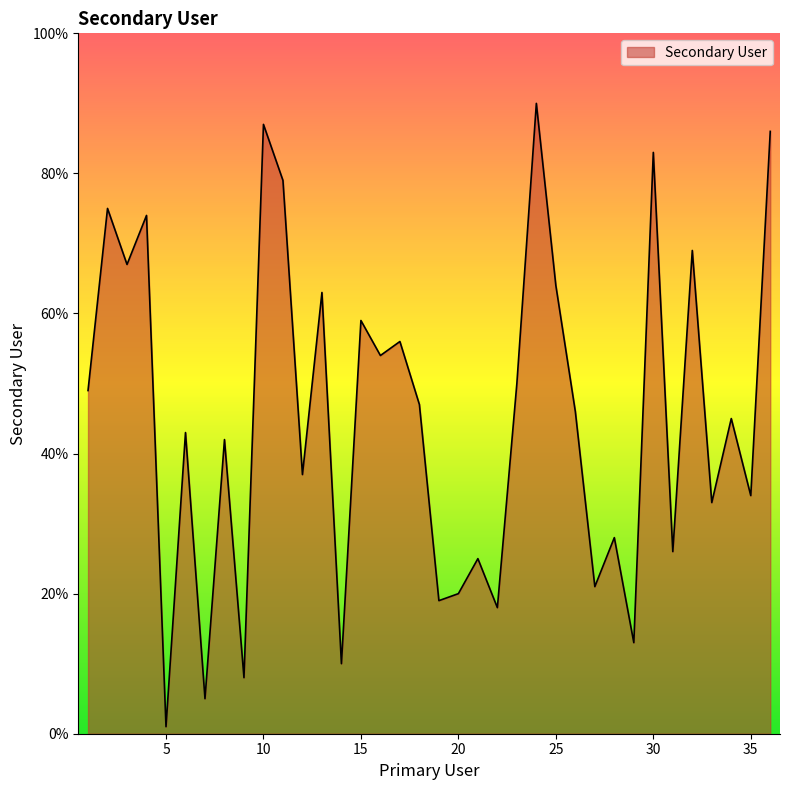

What is the smallest value displayed?

1